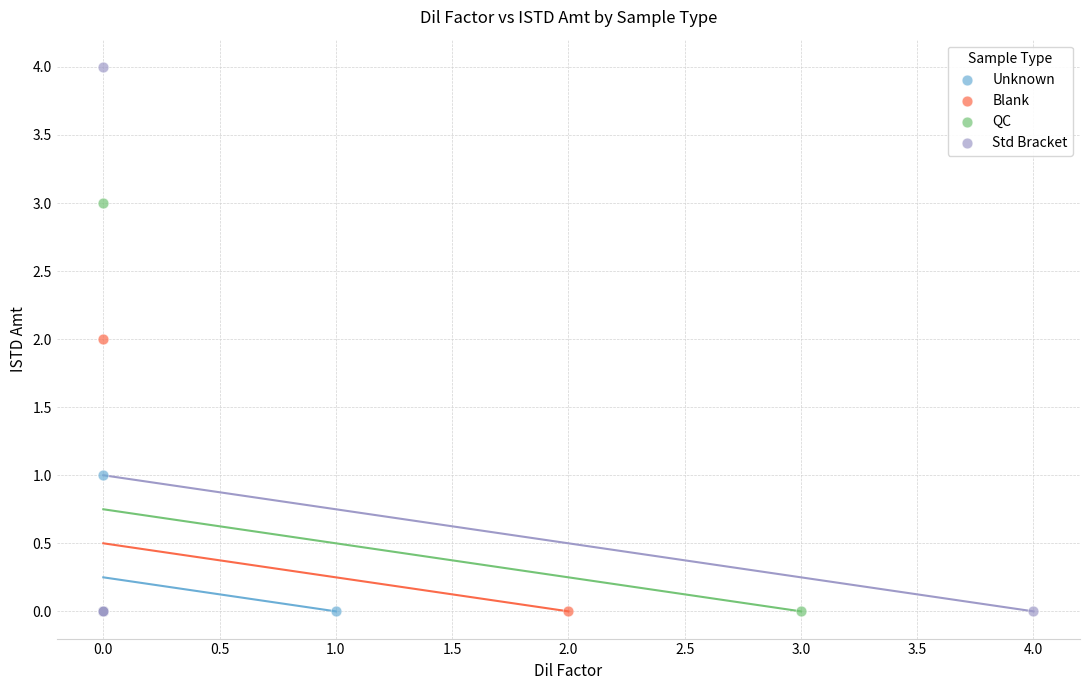

Which series has the largest Y range (max minus min)?

Std Bracket